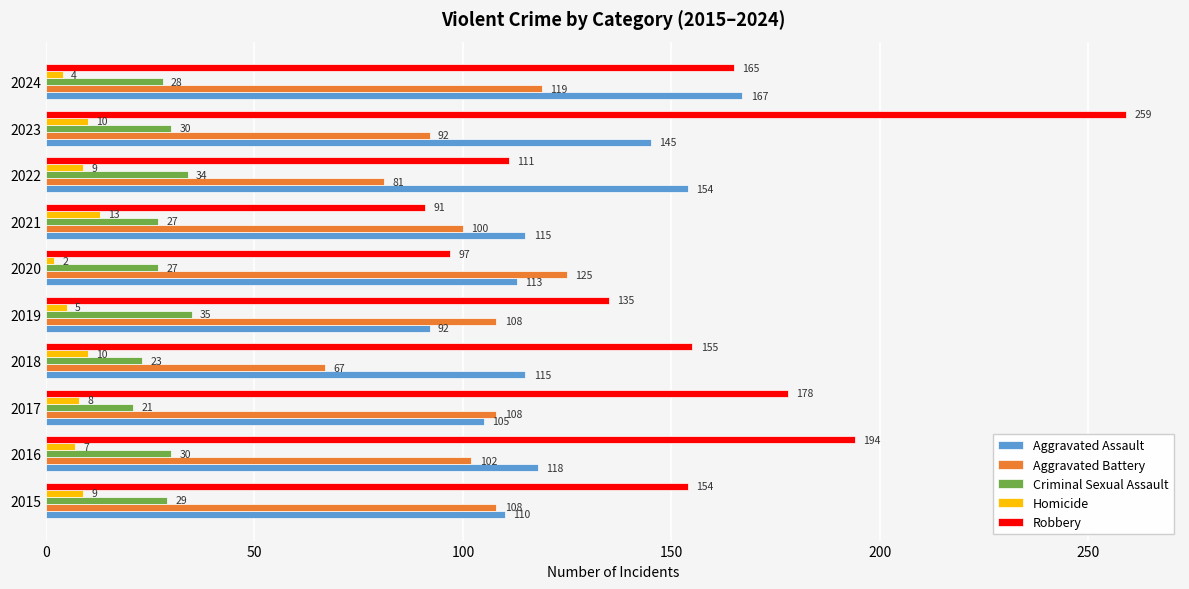

Rank the categories by Robbery value from lowest to highest.

2021, 2020, 2022, 2019, 2015, 2018, 2024, 2017, 2016, 2023